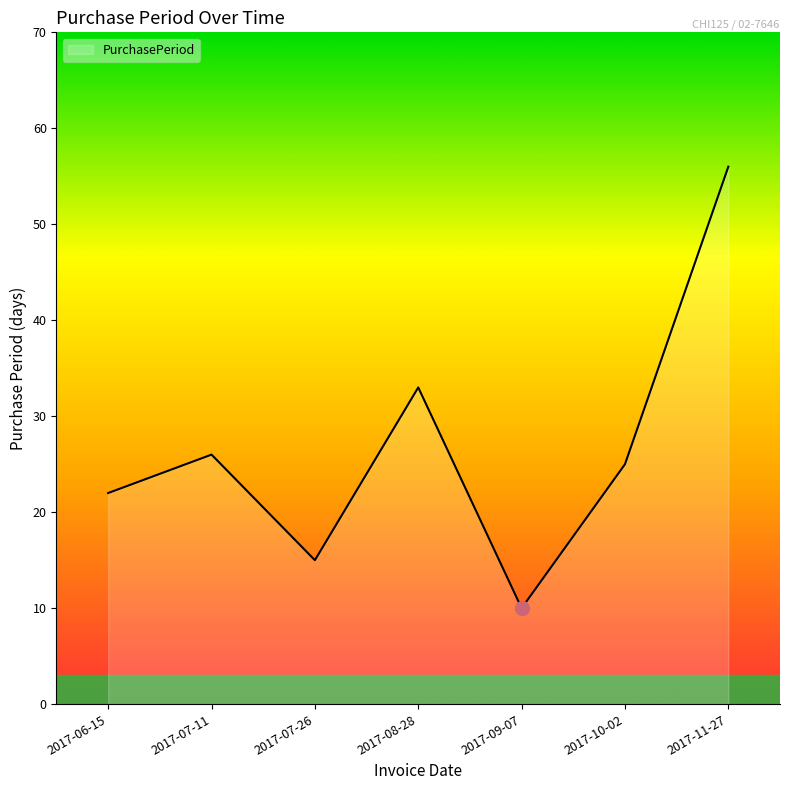

Reading right to left, list all the values displayed in this chart.

56	25	10	33	15	26	22